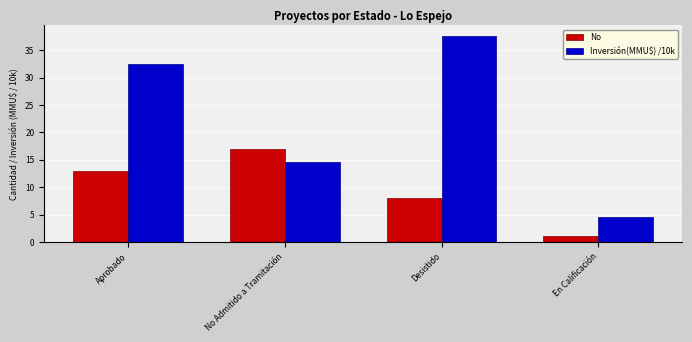

What is the difference between the highest and lowest values at En Calificación?

3.6